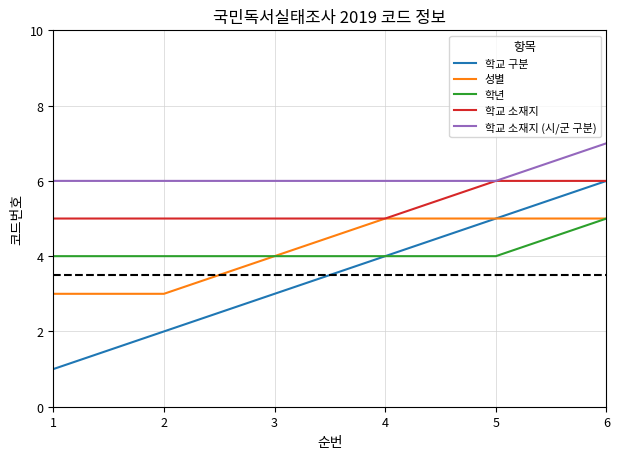

Reading right to left, extract all data points from this chart.

학교 구분: 6	5	4	3	2	1
성별: 5	5	5	4	3	3
학년: 5	4	4	4	4	4
학교 소재지: 6	6	5	5	5	5
학교 소재지 (시/군 구분): 7	6	6	6	6	6